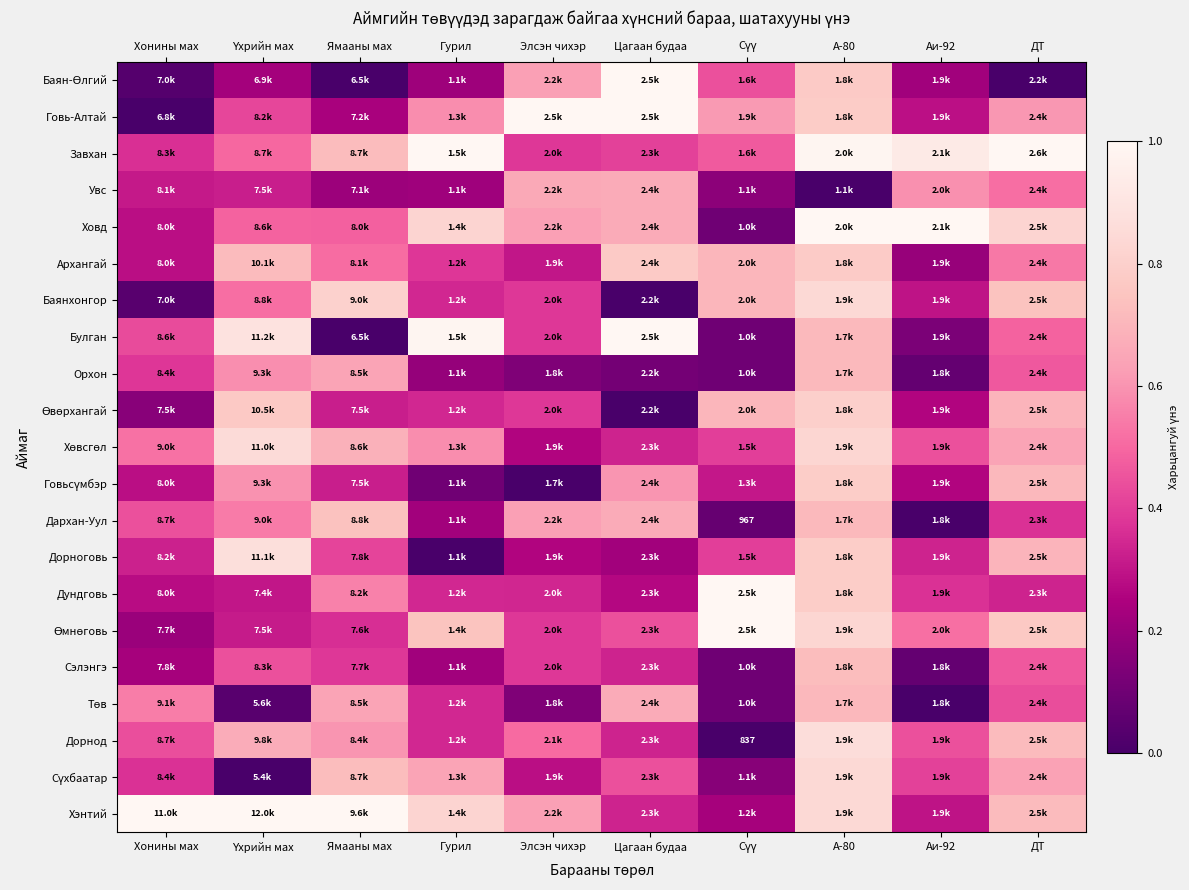

At which category does the chart reach its peak across all series?

Үхрийн мах